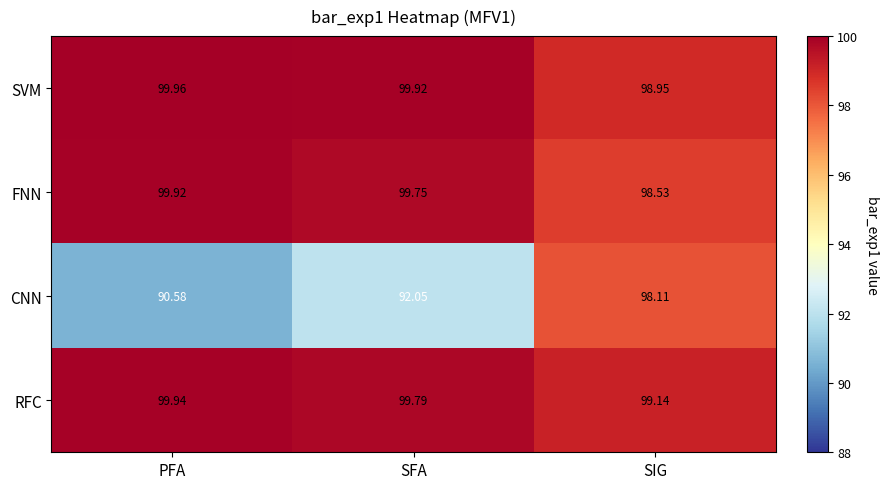

At which category is the sum across all series the highest?

SIG